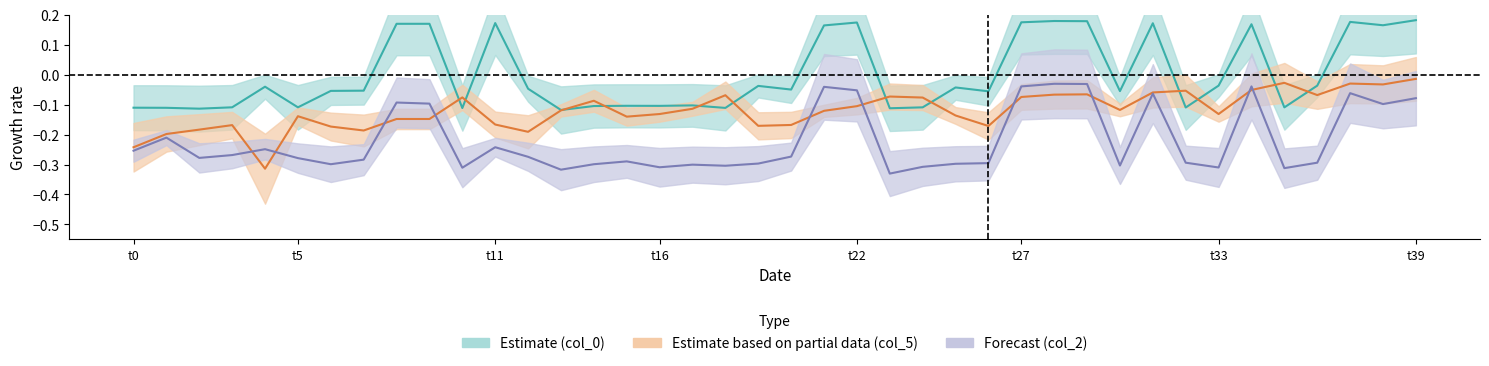

Is it true that col_5 center equals -0.1 at 28?

True